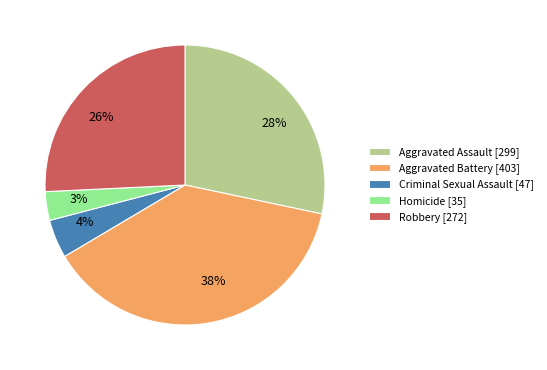

Count the number of slices in the pie.

5